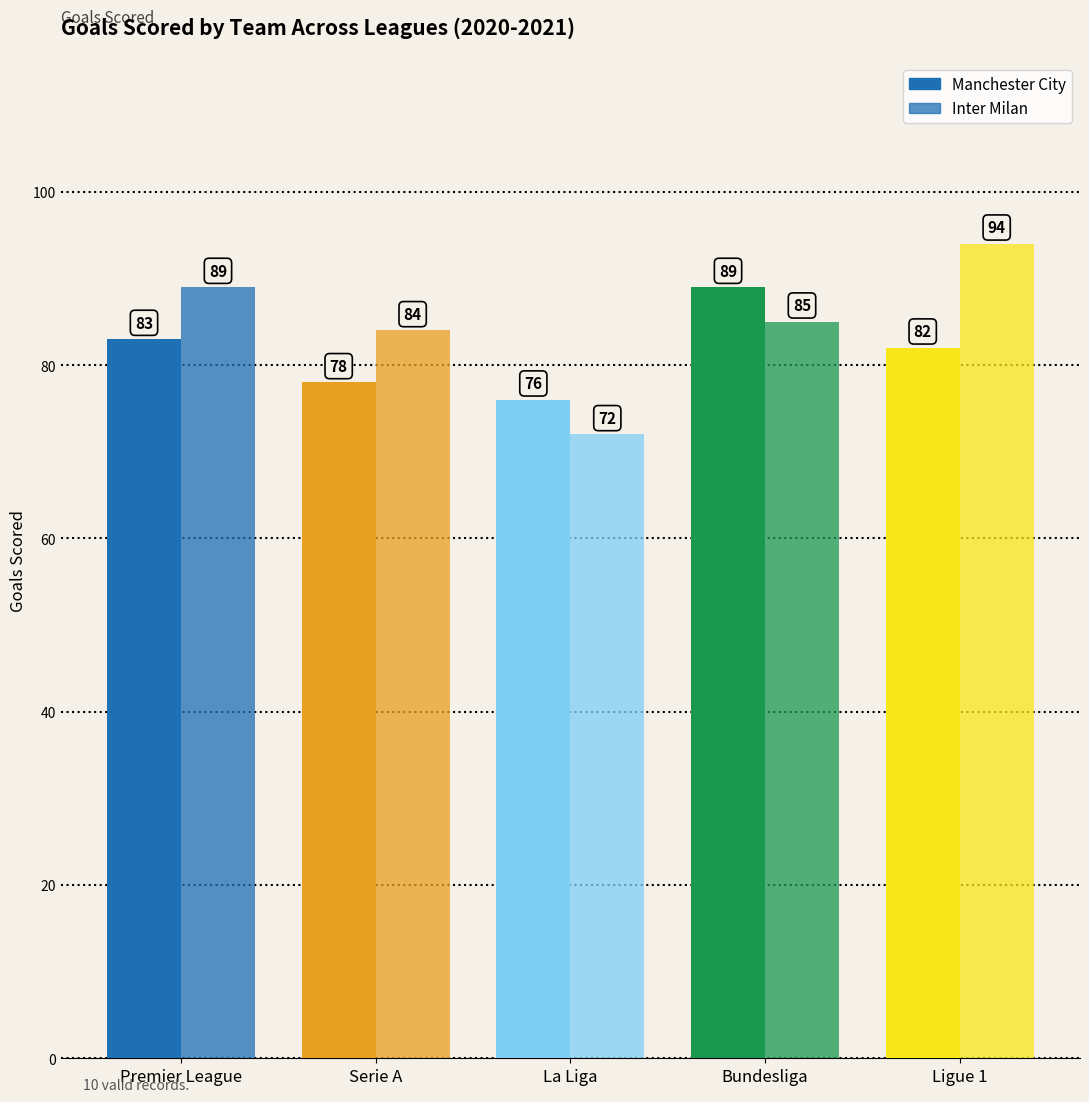

Count the number of data series in this chart.

2